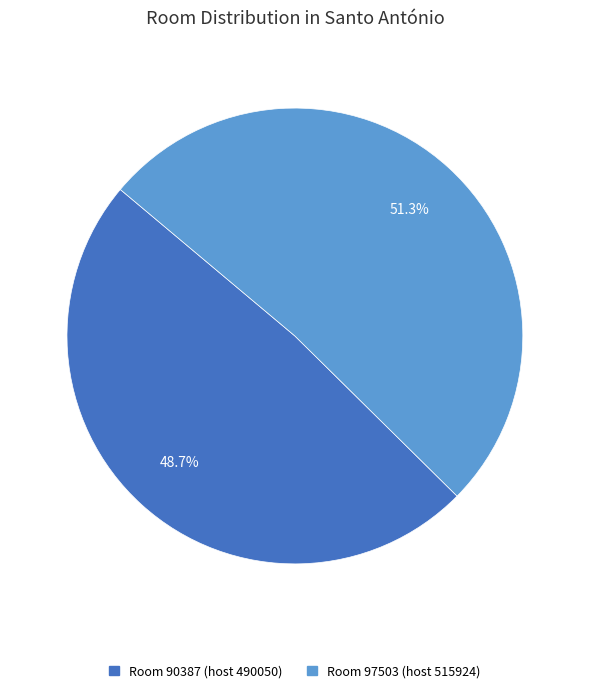

How many slices are in this pie chart?

2